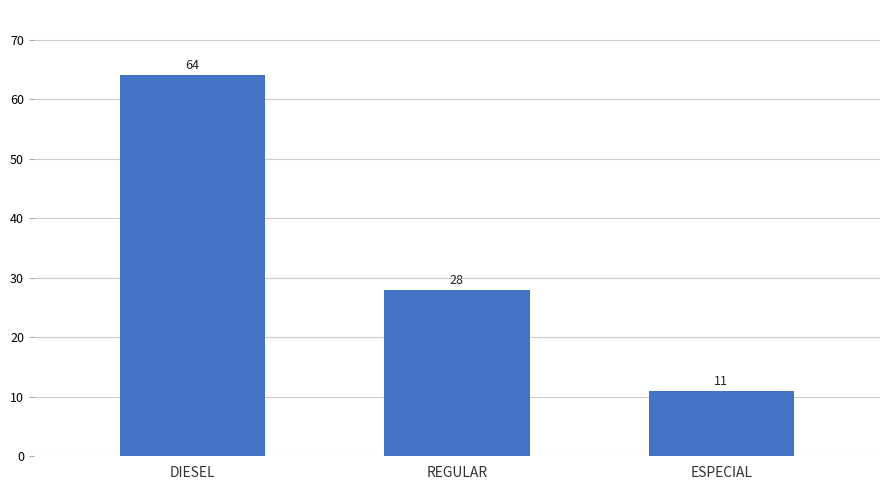

Are the bars horizontal?

No